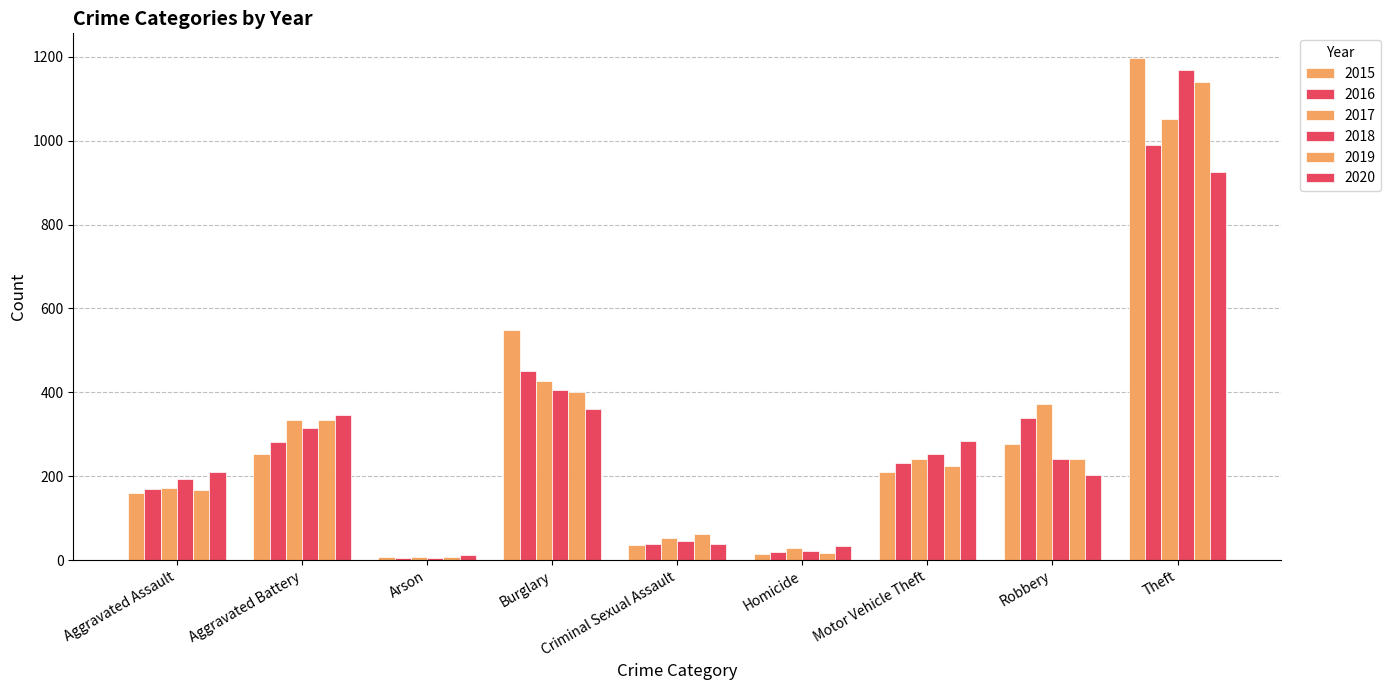

How many groups of bars are there?

9